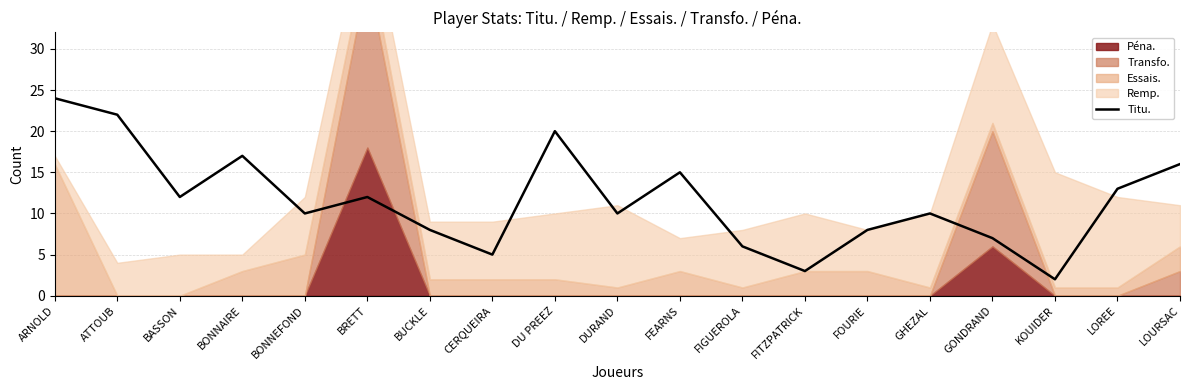

What is the label of the 1st point from the right?

LOURSAC